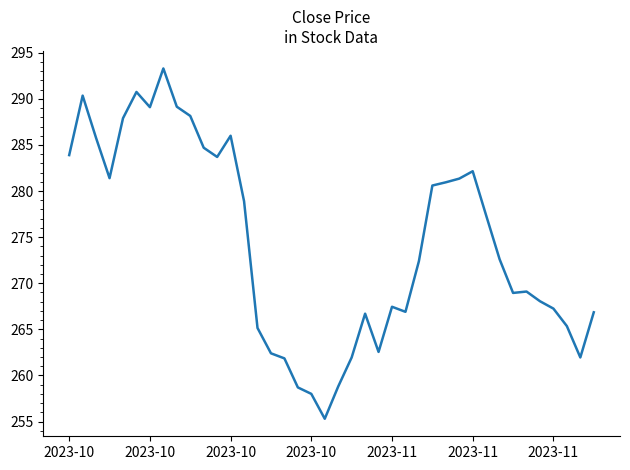

What is the greatest value displayed?

293.3